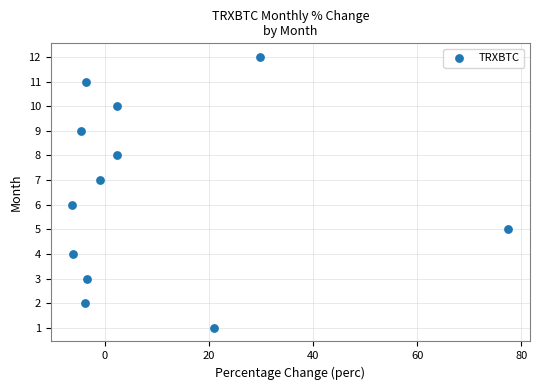

Count the number of points in this scatter plot.

12